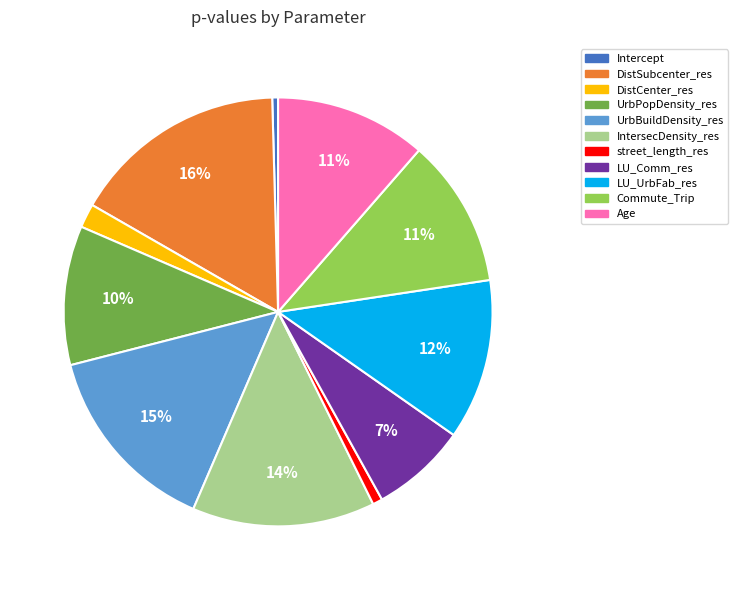

Combined, do DistSubcenter_res and Age account for over 50%?

No